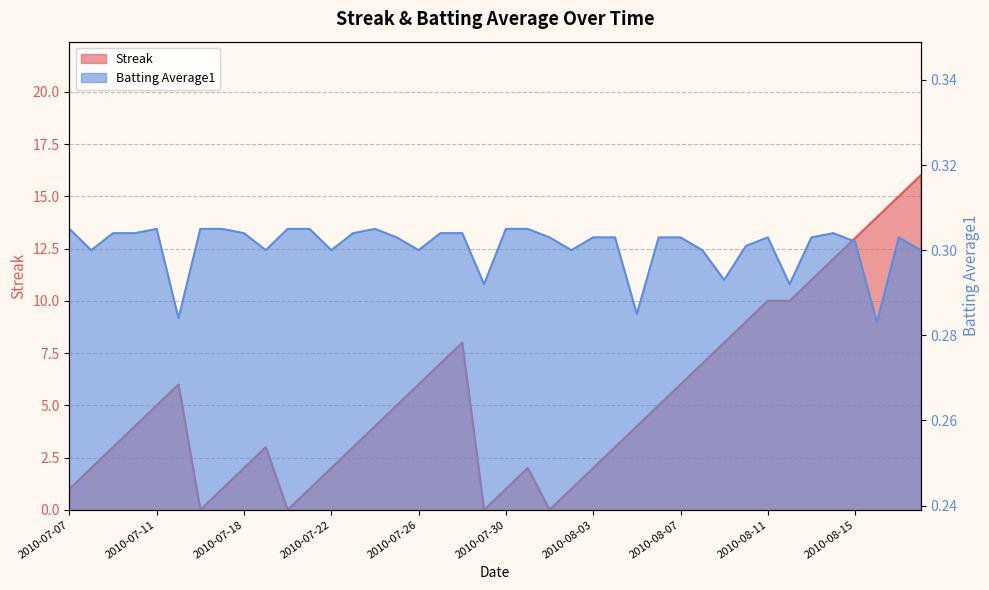

Is it true that Batting Average1 equals 0.5 at 2010-07-11?

False